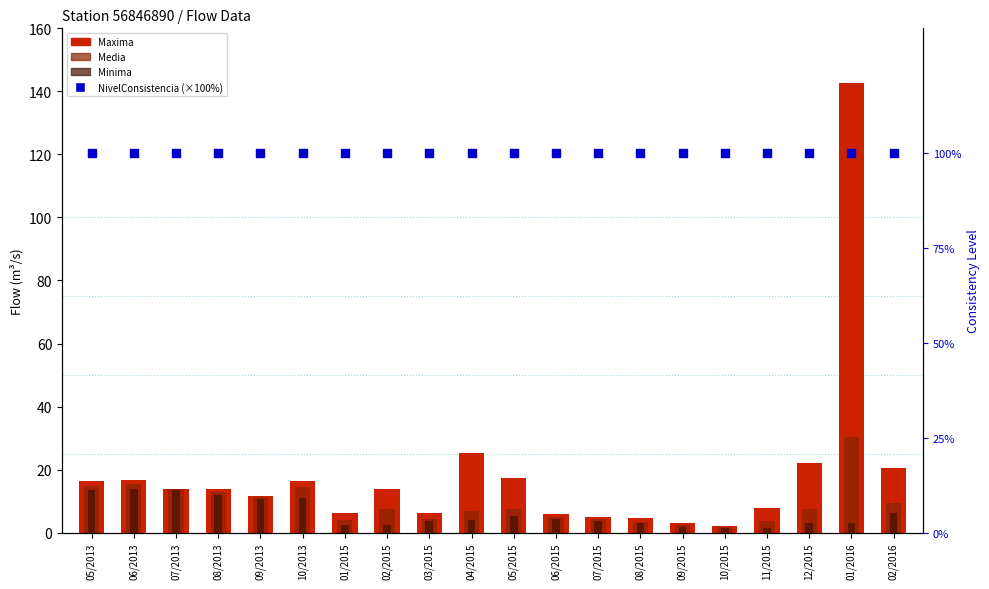

What is the total value across all series at 09/2015?

107.3